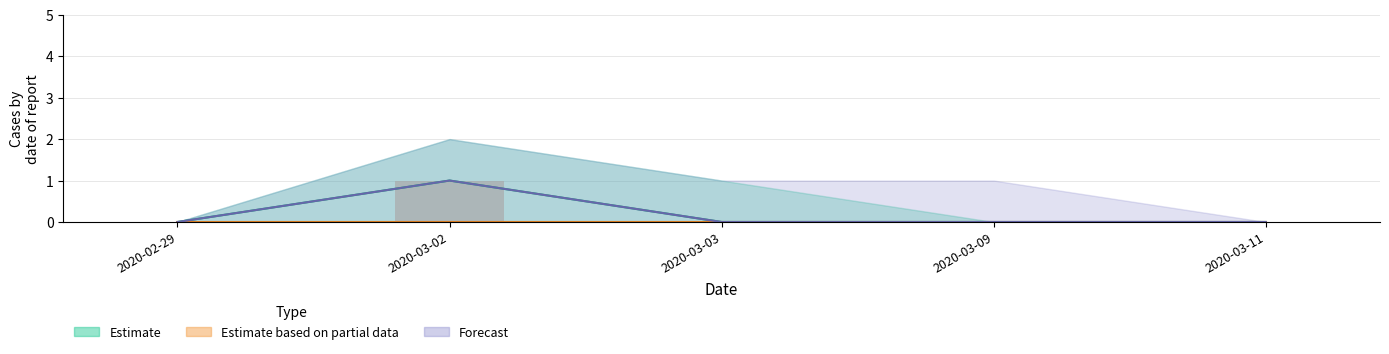

Reading right to left, transcribe all the data shown in this chart.

Estimate: 2020-03-11=0	2020-03-09=0	2020-03-03=0	2020-03-02=1	2020-02-29=0
Forecast: 2020-03-11=0	2020-03-09=0	2020-03-03=0	2020-03-02=1	2020-02-29=0